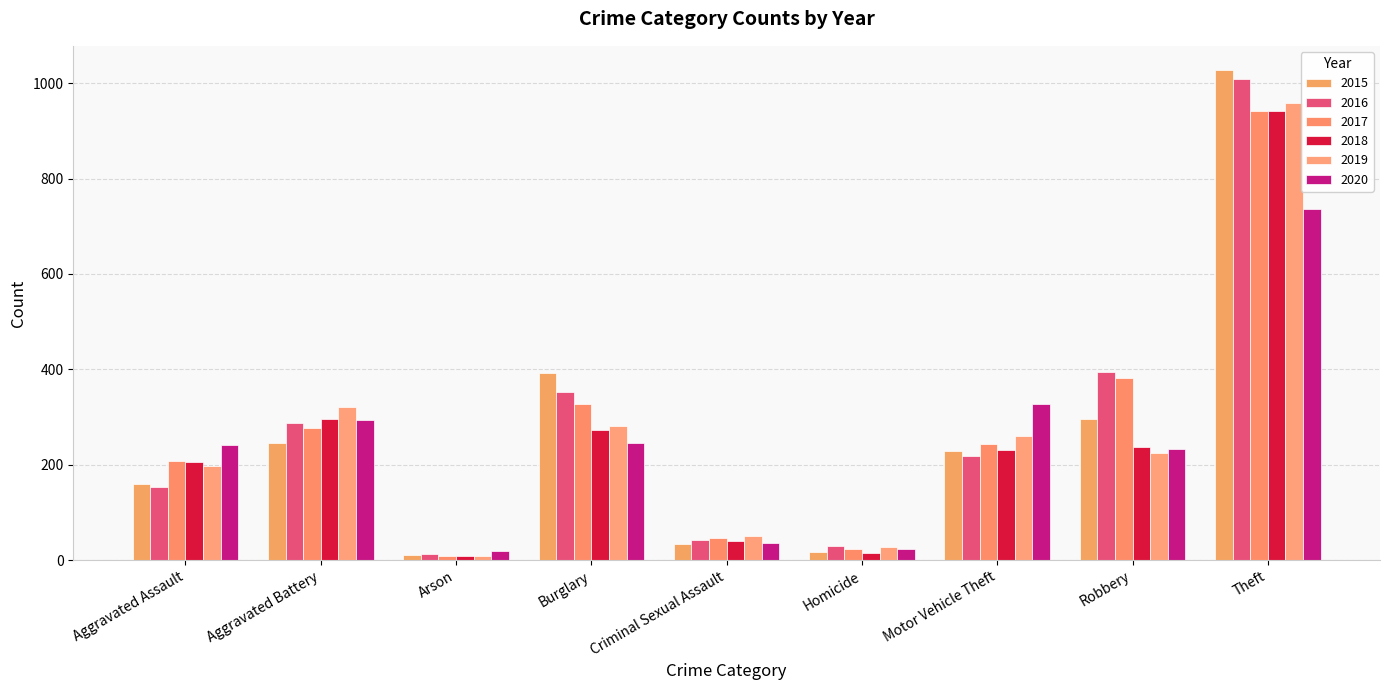

What is the average value of the 2016 series?

278